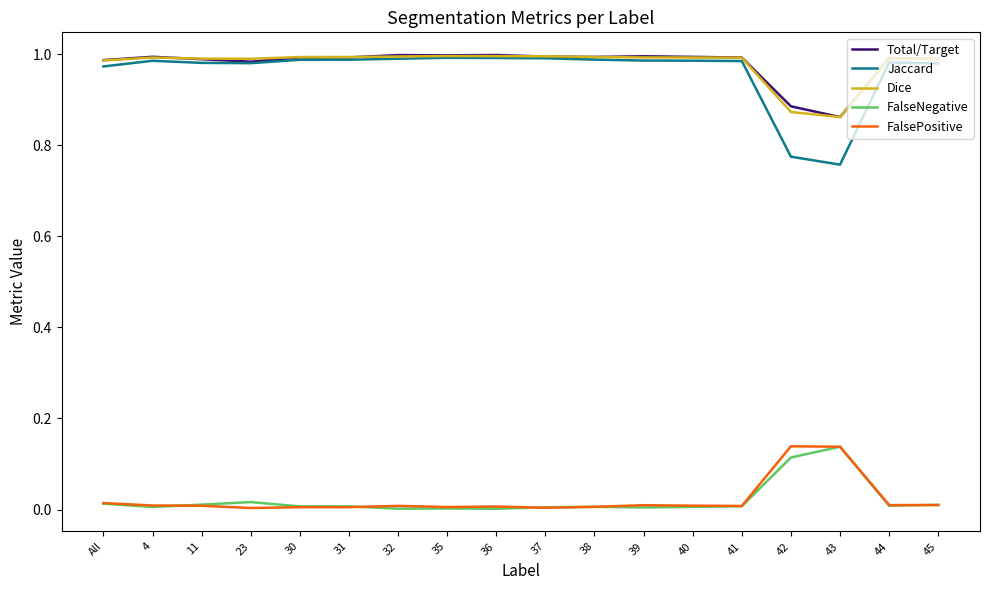

Which series has the largest range (max minus min)?

Jaccard